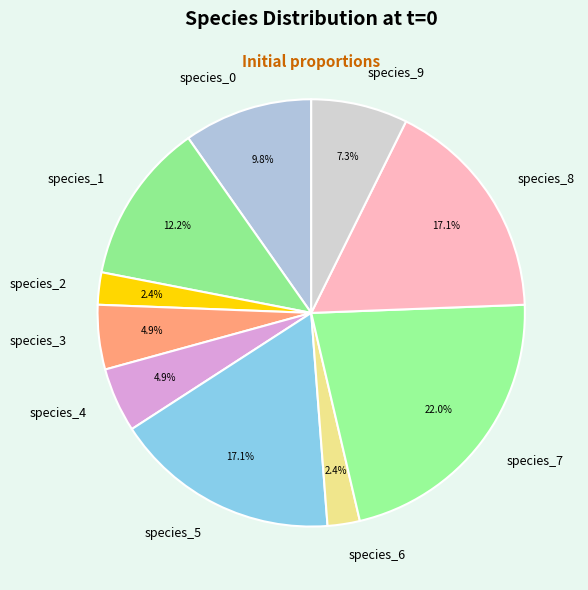

To the nearest percent, what portion does species_5 represent?

17%